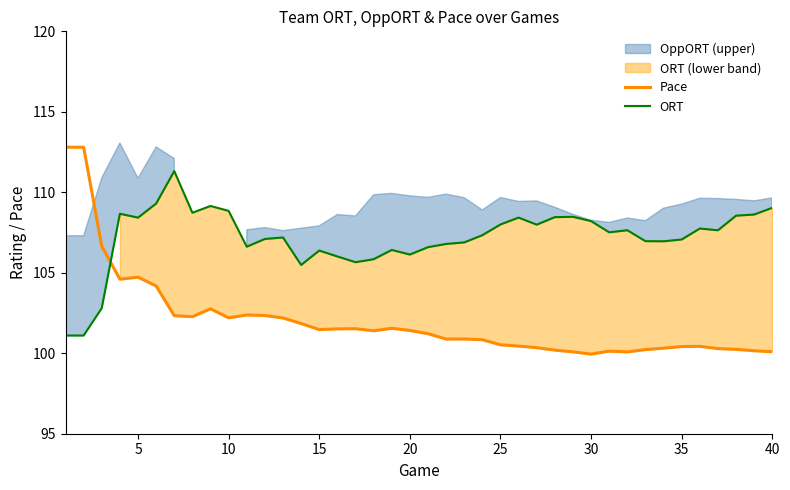

What is the maximum value for Pace?

112.8